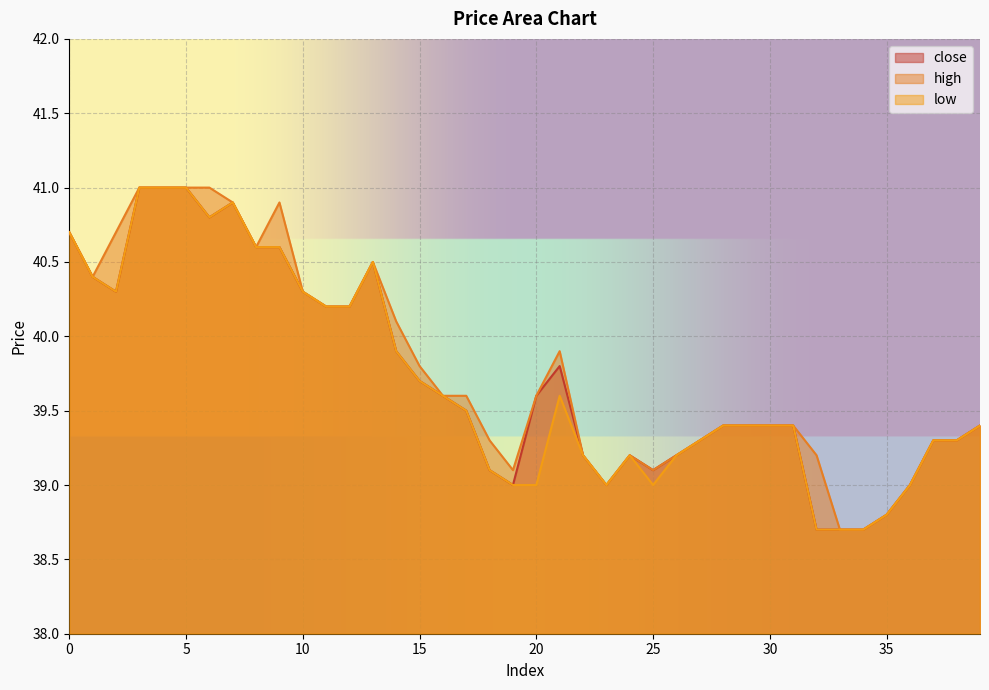

What is the value of the low point at the 19th from the left?

39.1